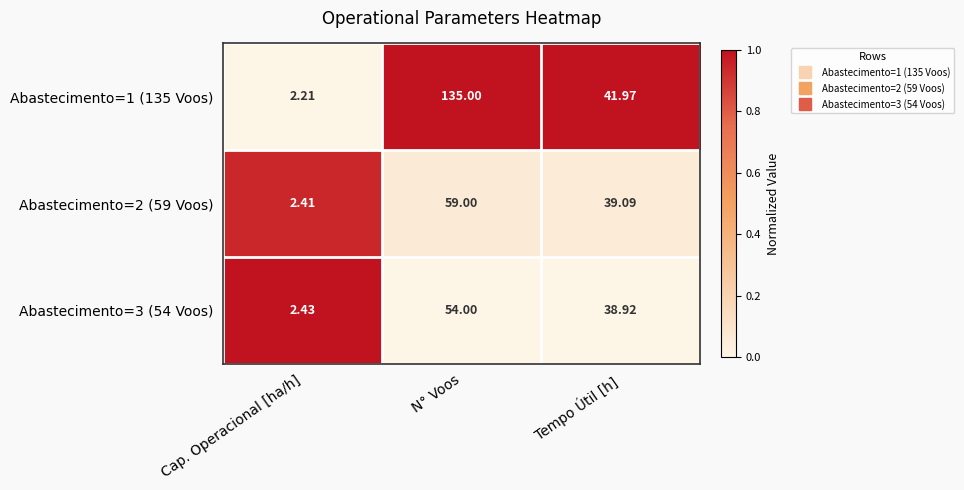

Where is Abastecimento=3 (54 Voos) nearest to the value 28?

Tempo Útil [h]